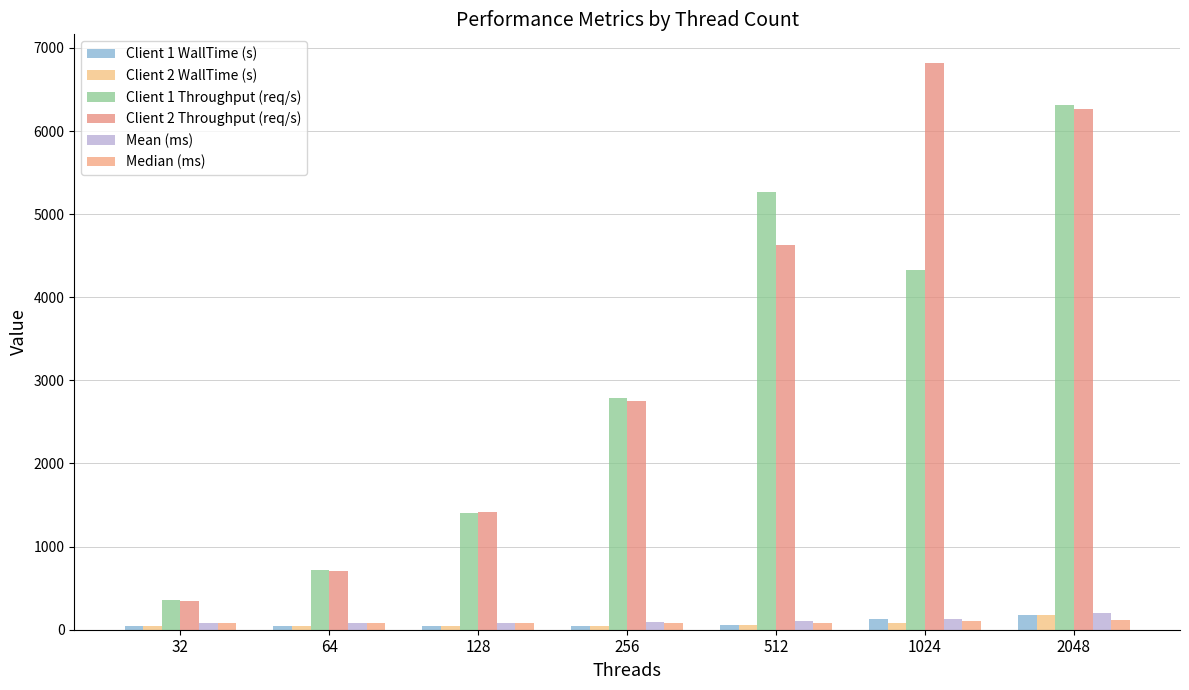

What is the value of the Mean (ms) bar at the 6th from the left?

131.9